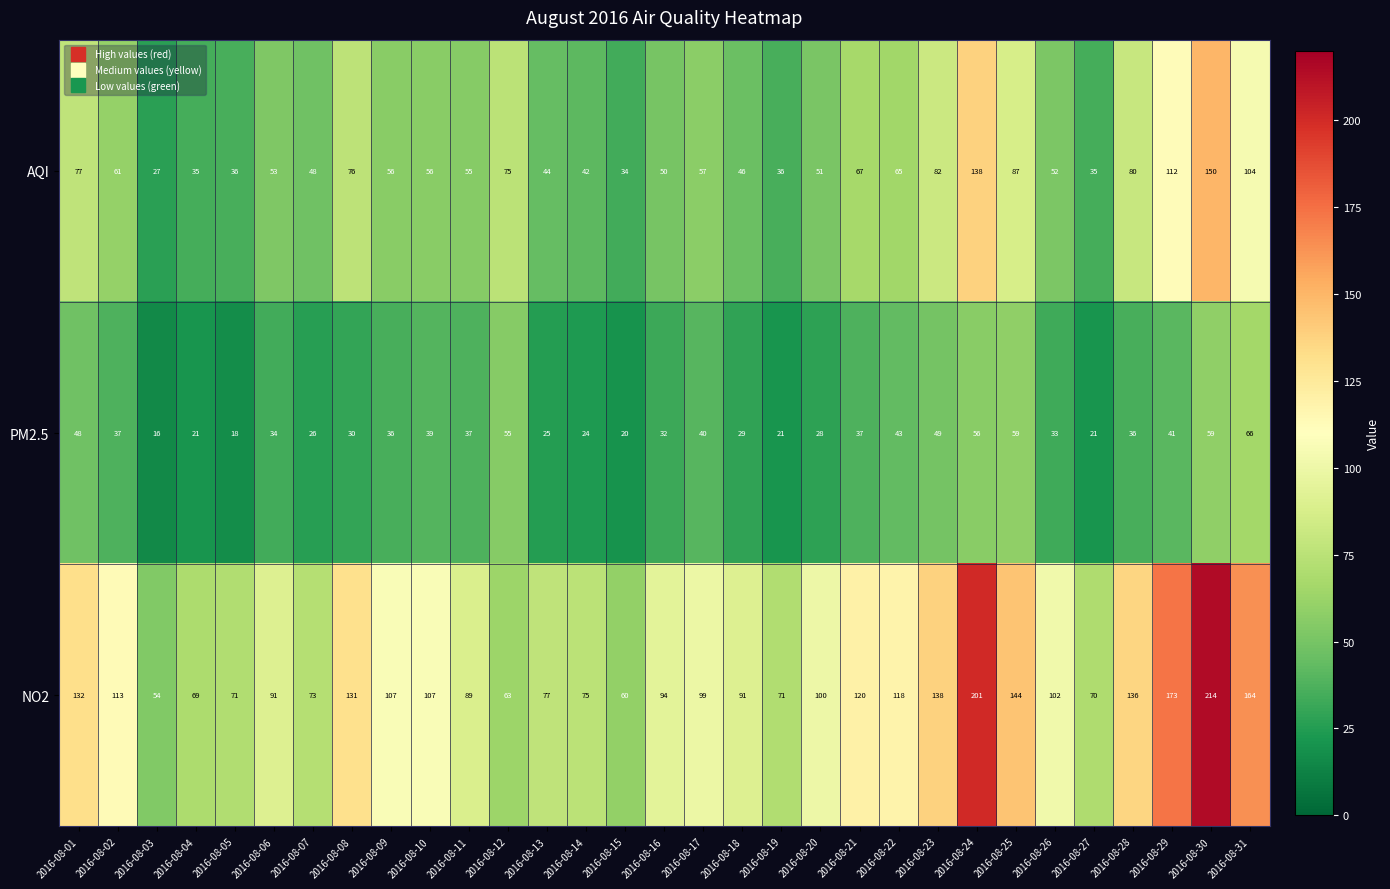

How many categories are shown in the chart?

31